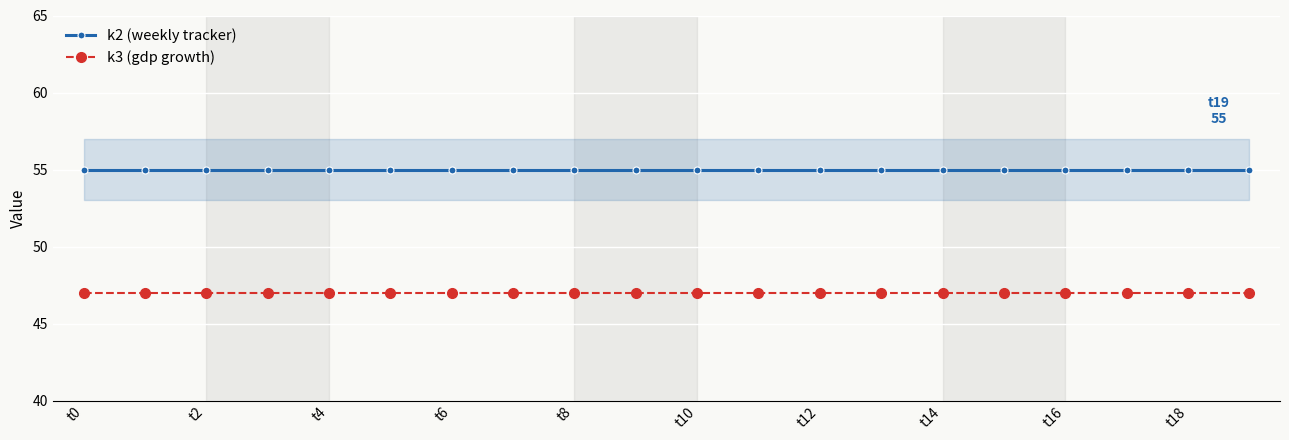

Rank the series at 13 from lowest to highest value.

k3 (gdp growth), k2 (weekly tracker)